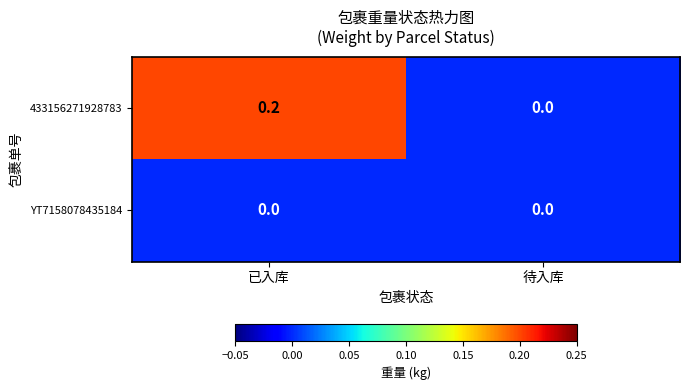

At which category is the sum across all series the highest?

已入库